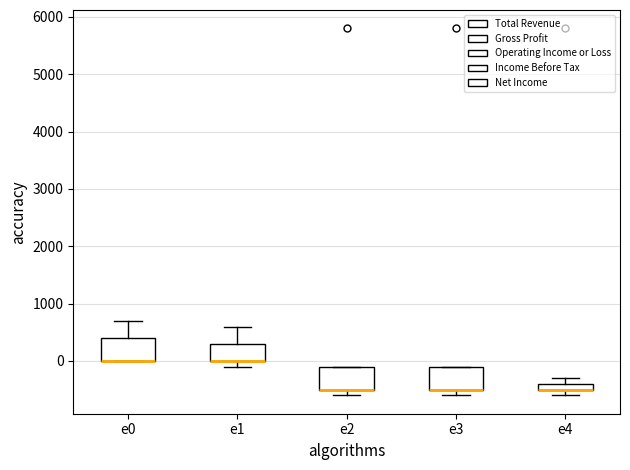

Where is the upper edge of the box for e4 on the y-axis? The values are not printed on the chart, so give them approximately, as read against the axis.

-400